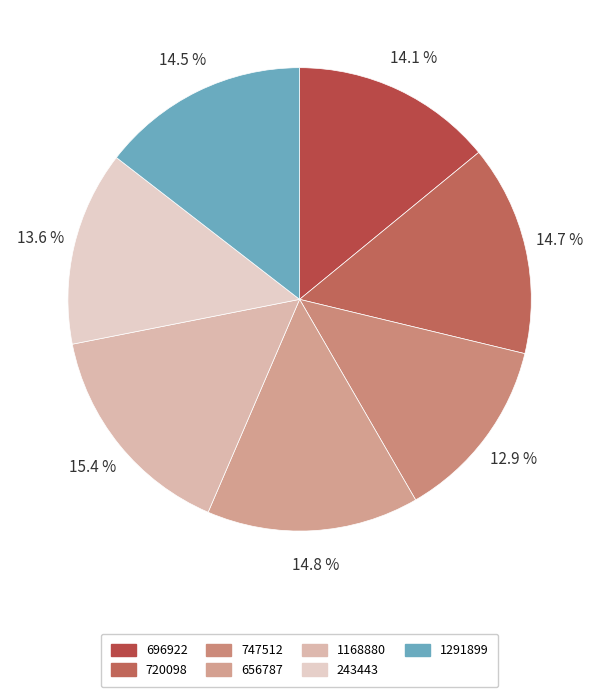

To the nearest percent, what percentage of the pie is 1291899?

15%